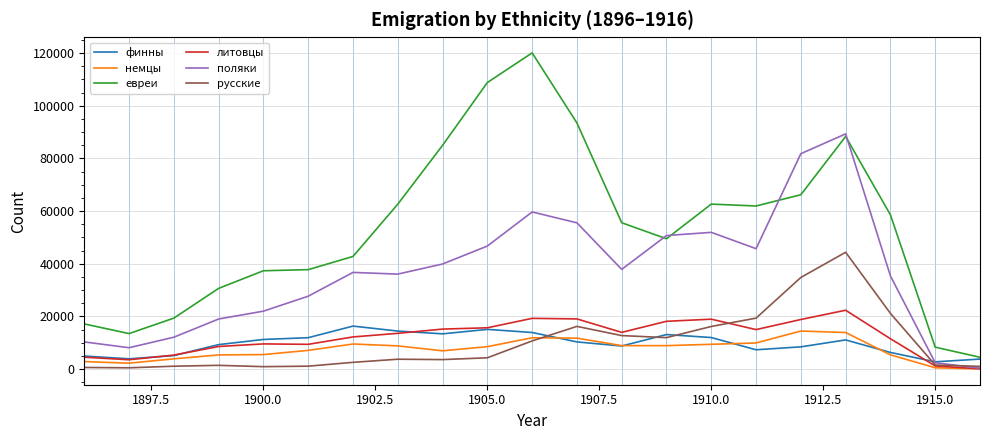

True or false: евреи and немцы intersect in this chart.

False